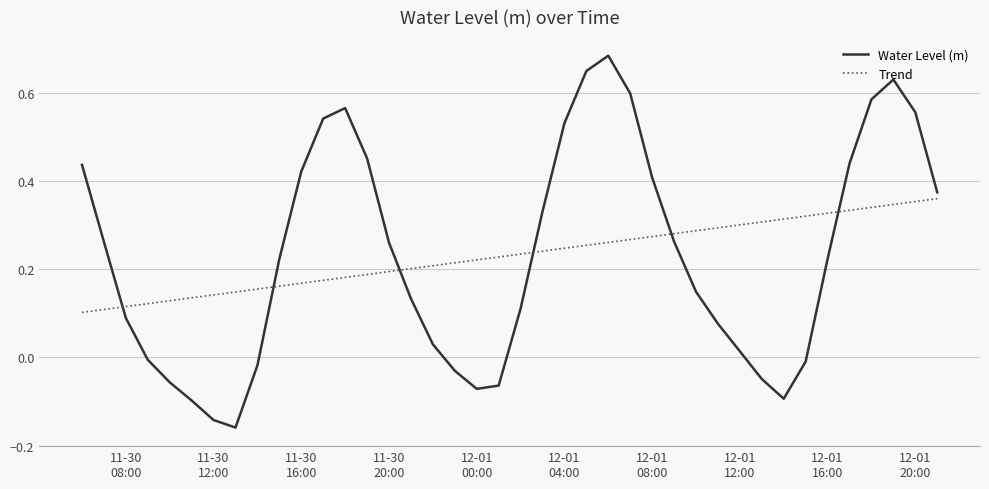

Which series has the largest range (max minus min)?

Water Level (m)